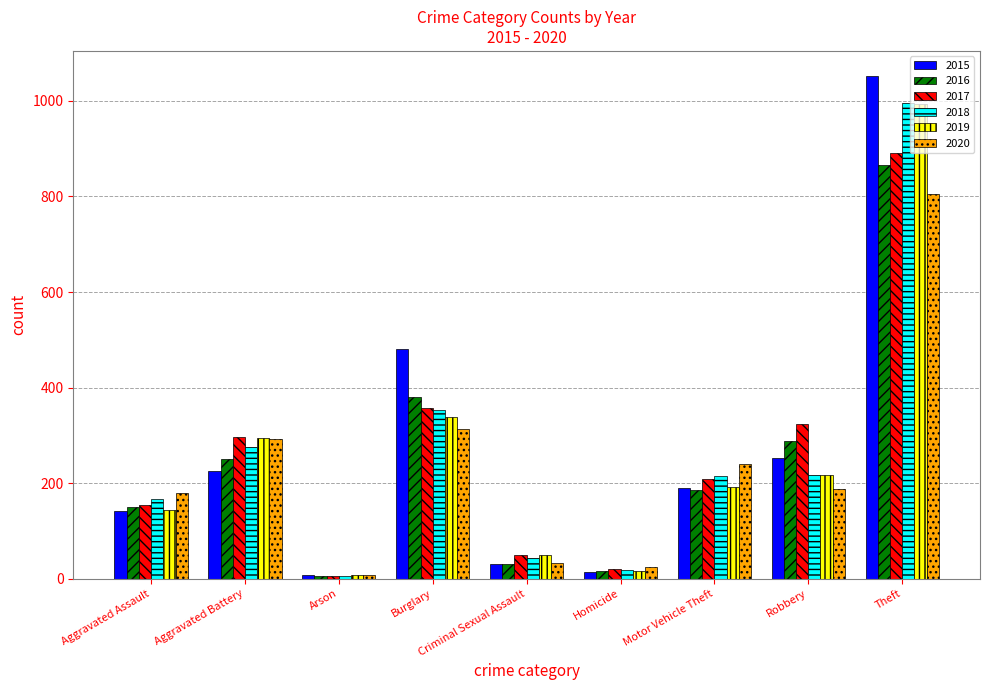

Read the 2016 value at Aggravated Battery, to the nearest 10.

250